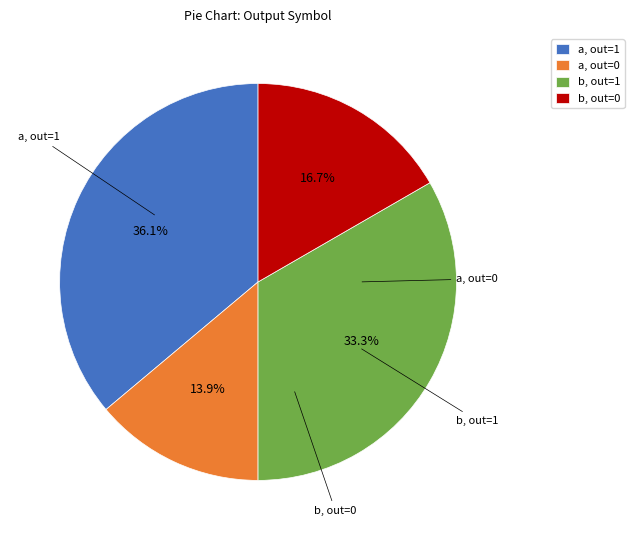

Approximately how many times larger is the value at b, out=1 compared to a, out=0?

2.4